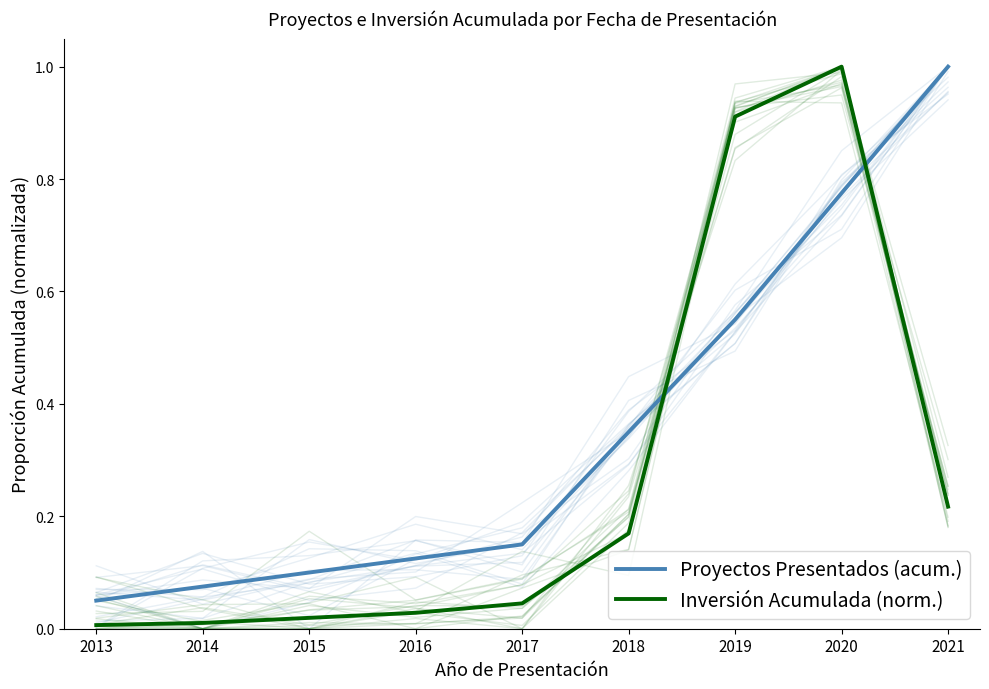

What is the sum of all Proyectos Presentados (acum.) values?

3.2